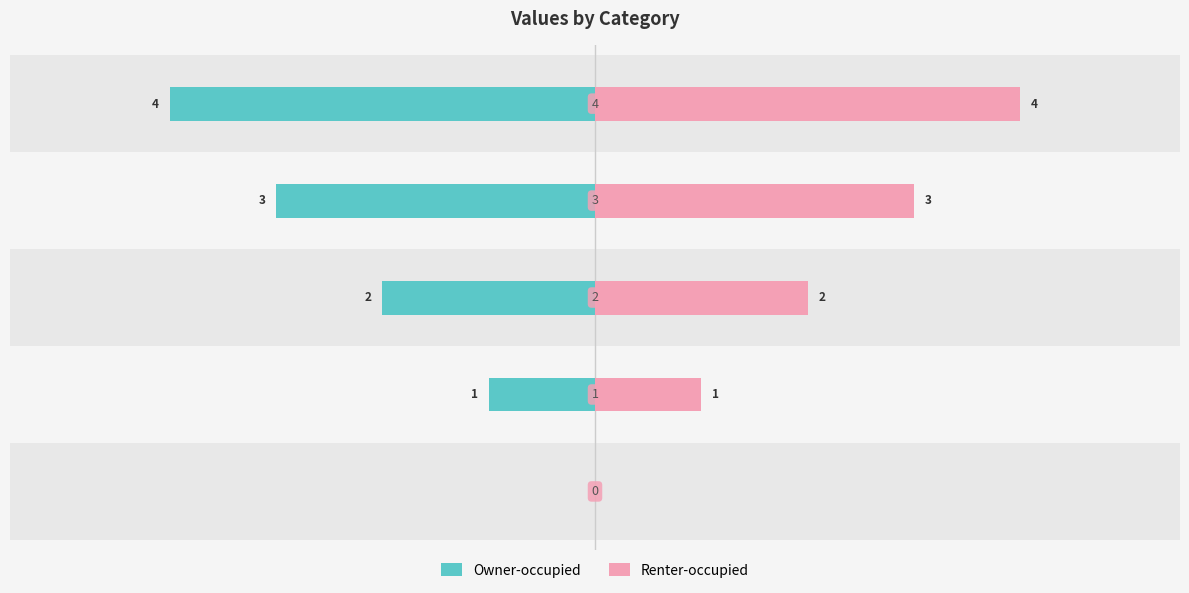

What is the sum of all Renter-occupied values?

10